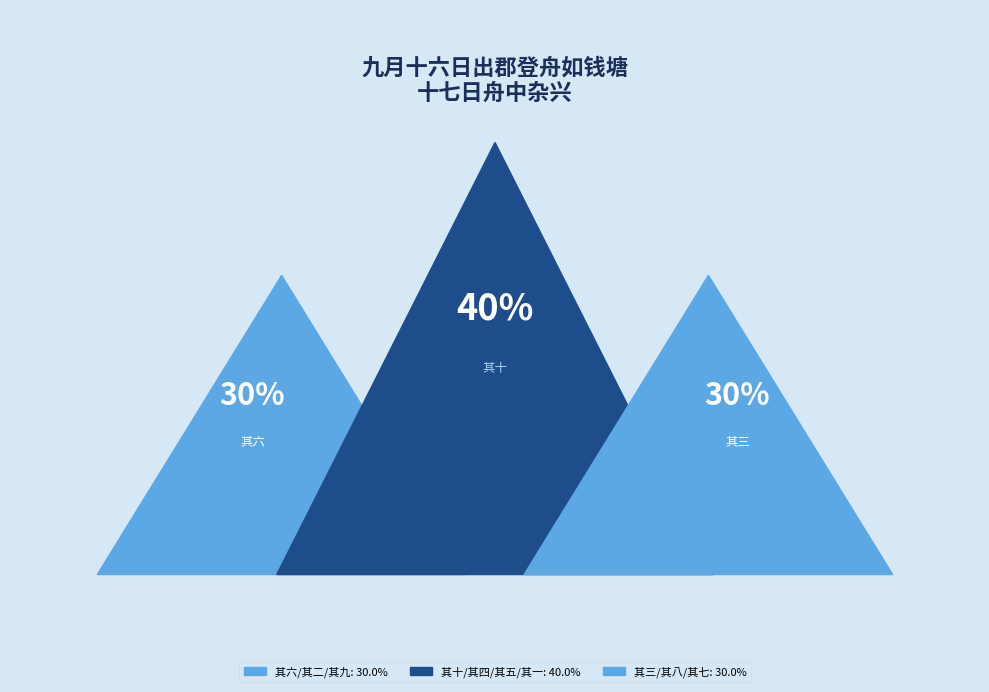

Does any single category account for the majority?

No